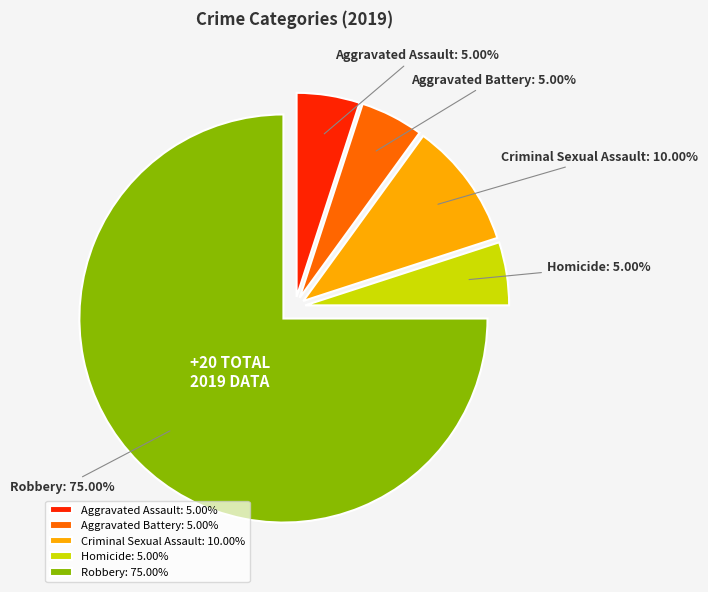

Which category accounts for the majority?

Robbery